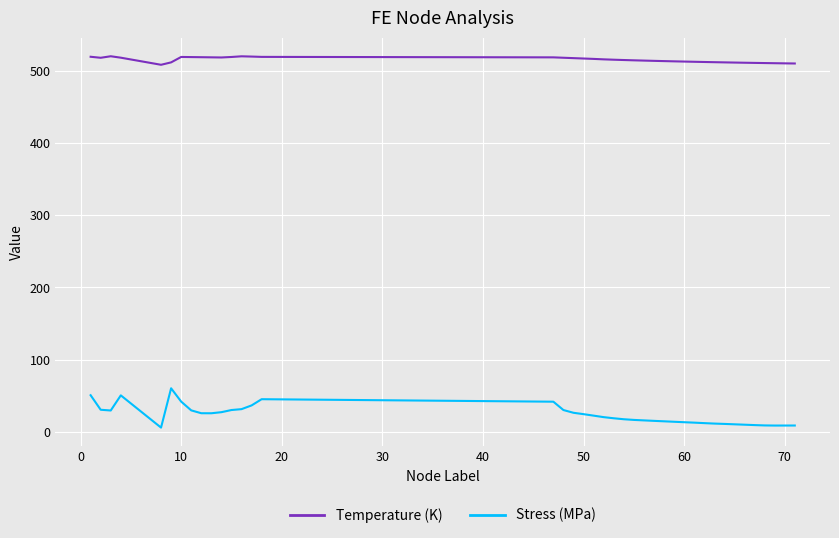

List the series in order of their overall mean, lowest first.

Stress (MPa), Temperature (K)